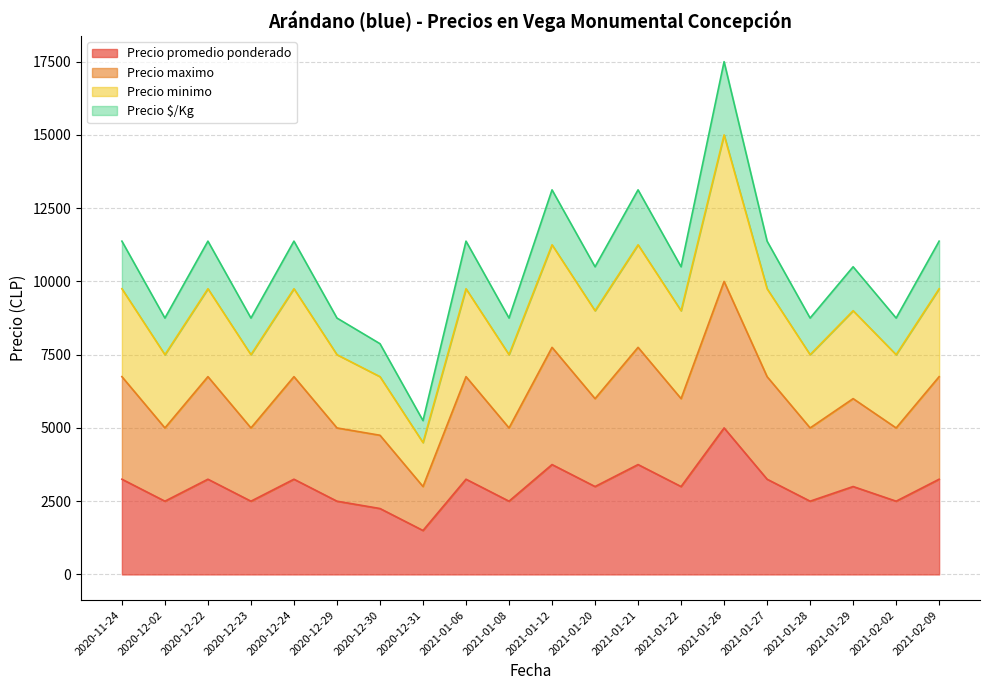

What is the total value across all series at 2021-01-20?

10500